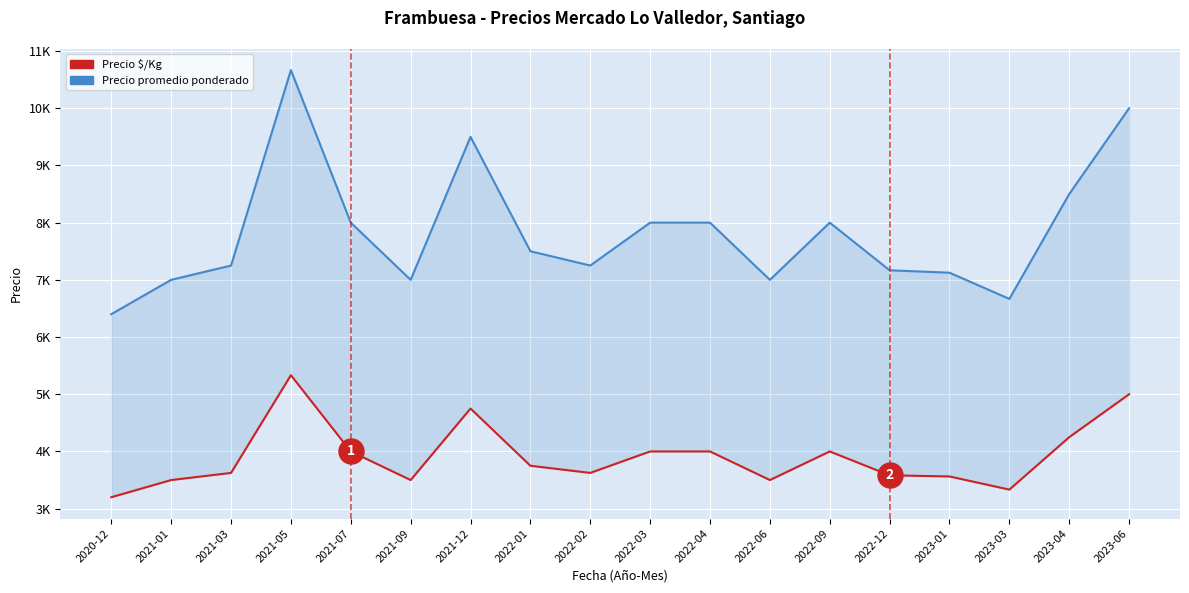

At which label does Precio promedio ponderado reach its minimum?

2020-12